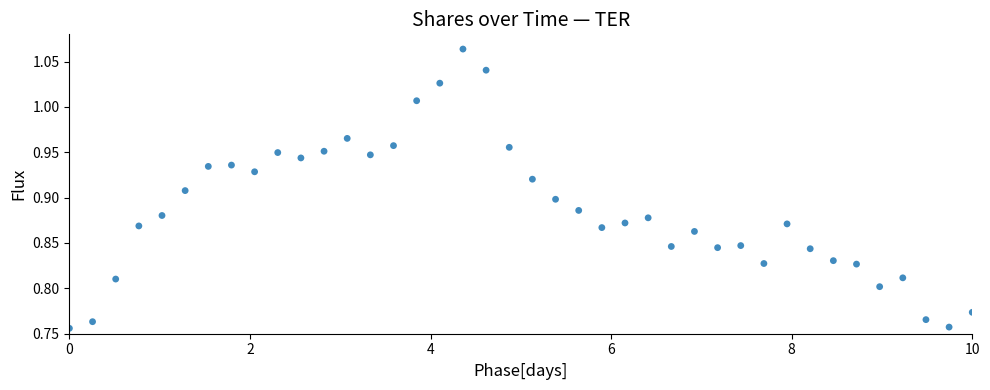

What is the range of Y values (max minus min)?

0.3